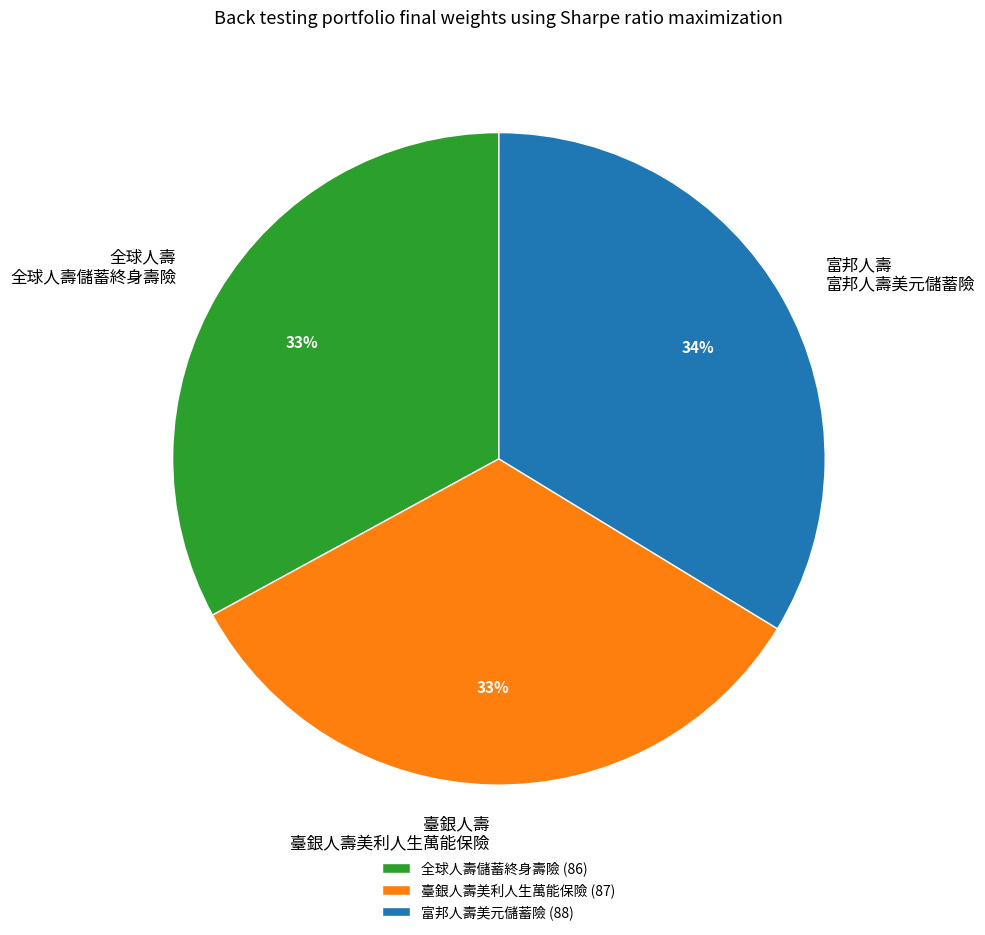

To the nearest percent, what percentage of the pie is 臺銀人壽美利人生萬能保險 (87)?

33%